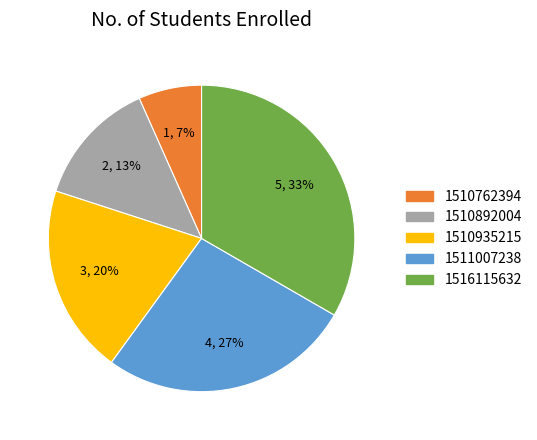

To the nearest percent, what is the average slice percentage?

20%